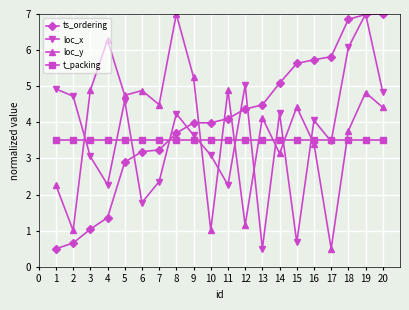

How many lines are shown in the chart?

4